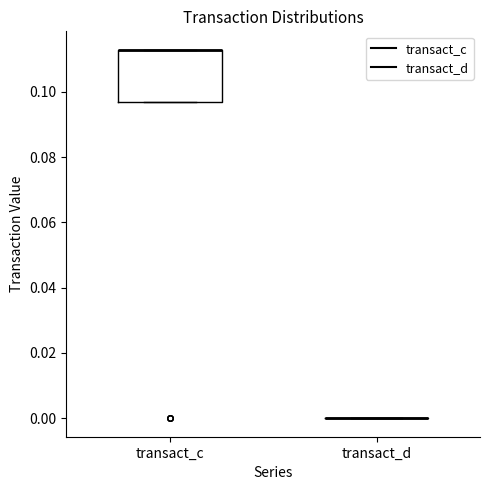

Reading left to right, read every box against the y-axis: the position of its median line, the range the box covers, and the ends of its whiskers. The values are not printed on the chart, so give them approximately, as read against the axis.

transact_c: median 0.112 (drawn on the box's upper edge), box 0.096 to 0.112, whiskers 0.096 to 0.112
transact_d: box collapsed to a line at 0.000, whiskers 0.000 to 0.000